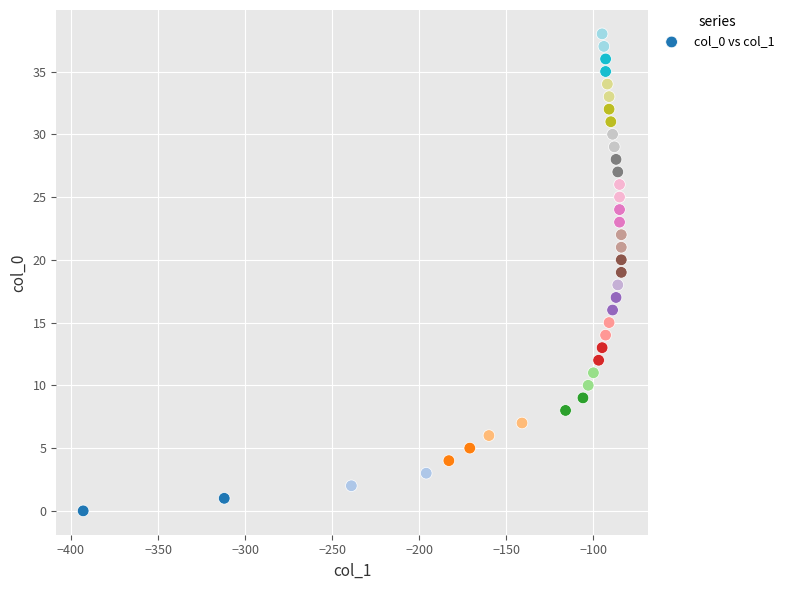

What is the range of X values (max minus min)?

309